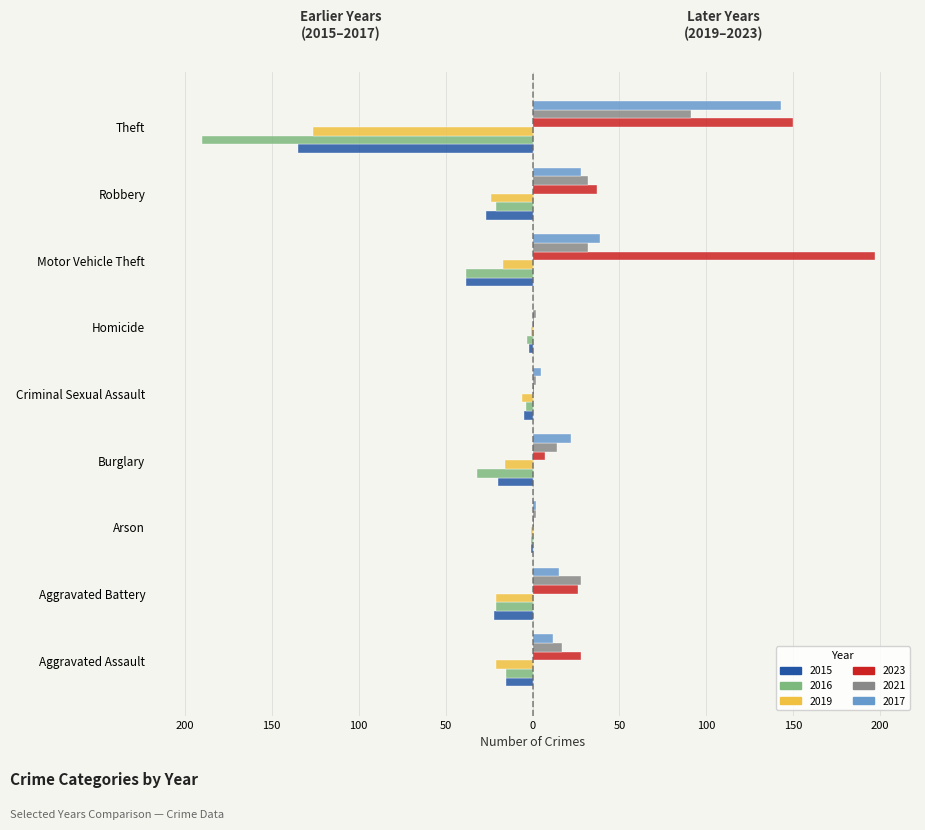

Where is 2017 nearest to the value 71?

Motor Vehicle Theft